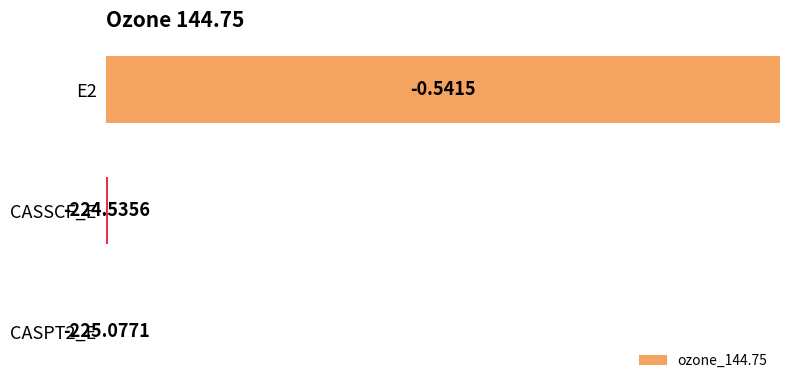

Does the chart contain stacked bars?

No